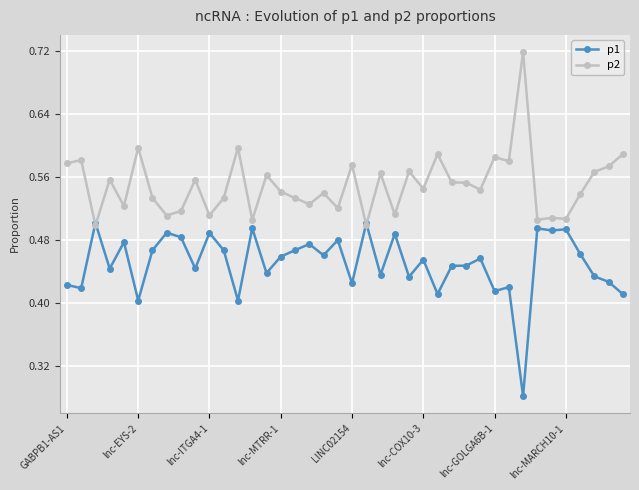

Count the p1 values in the range 0 to 1.

40